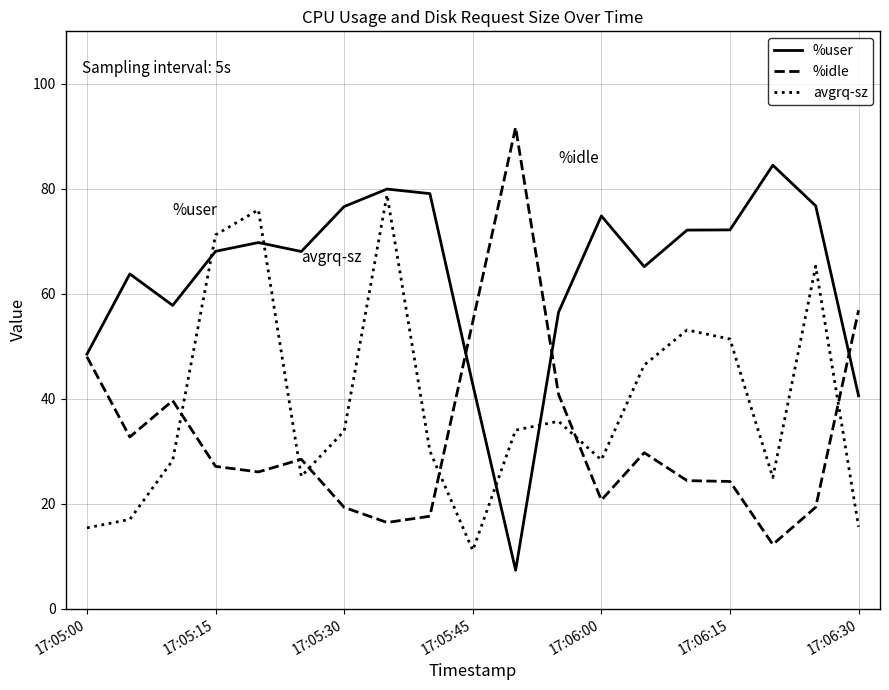

List the series in order of their peak value, lowest first.

avgrq-sz, %user, %idle